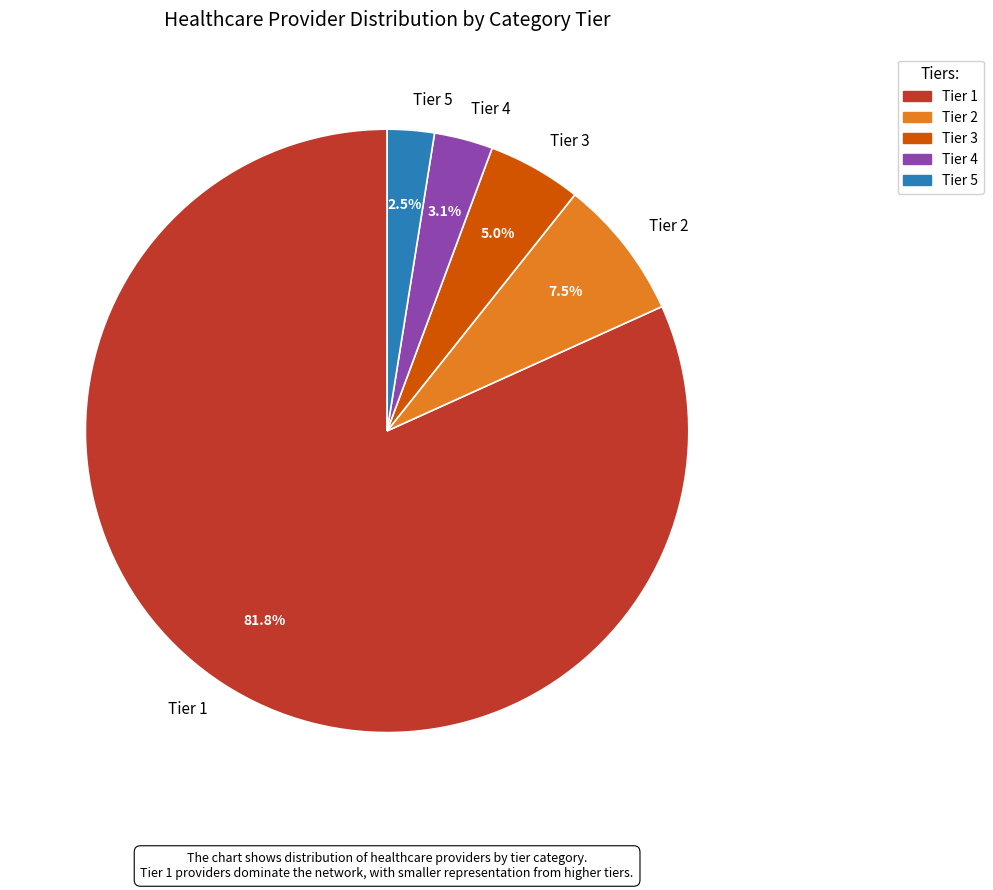

To the nearest percent, what is the difference between the largest and smallest slice percentages?

79%